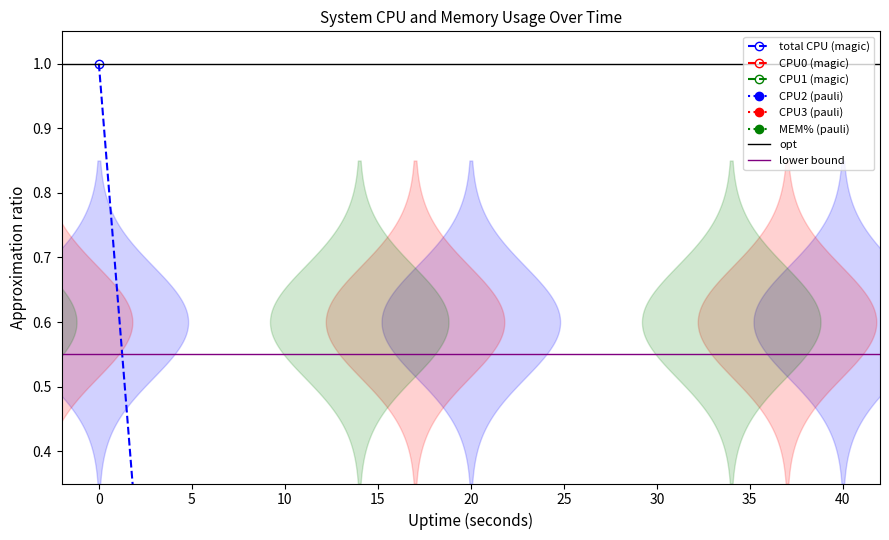

The value of %MEM at 20 is 0.0. True or false?

False